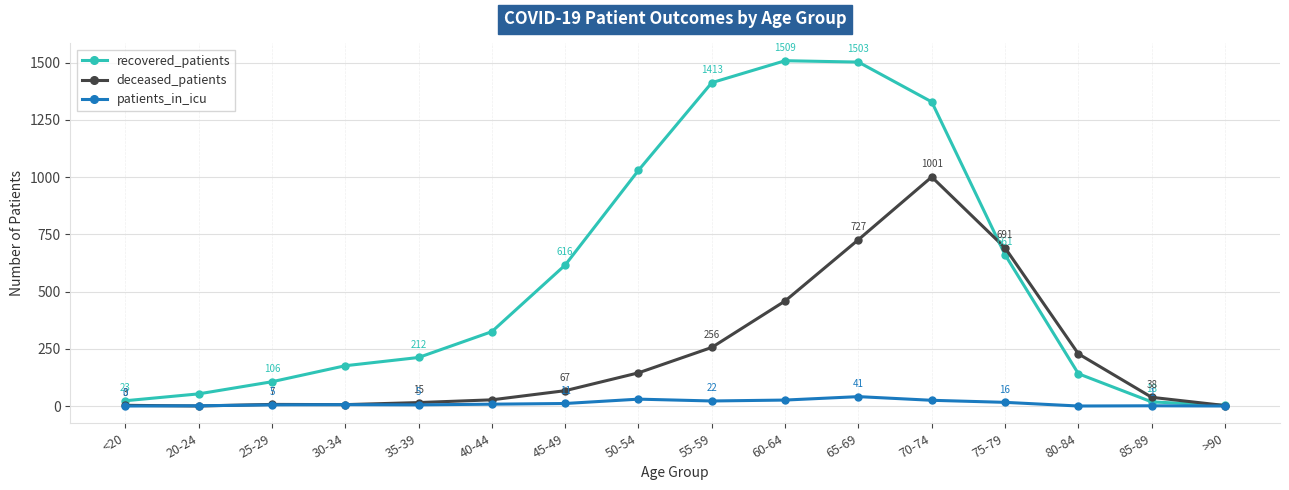

Which series ends up on top after the final intersection of patients_in_icu and deceased_patients?

deceased_patients